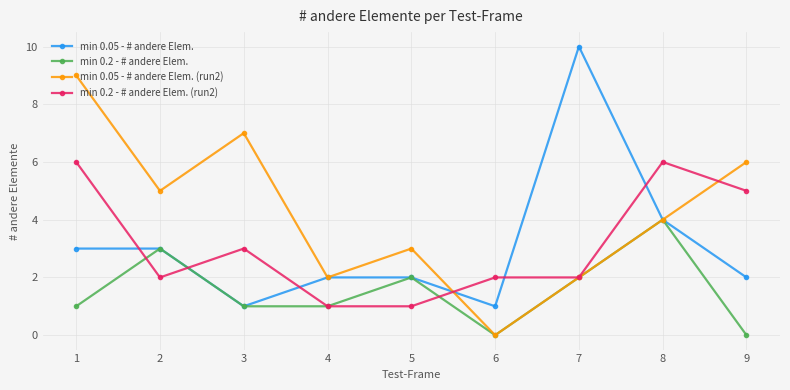

What are all the series names shown in the legend?

min 0.05 - # andere Elem., min 0.2 - # andere Elem., min 0.05 - # andere Elem. (run2), min 0.2 - # andere Elem. (run2)